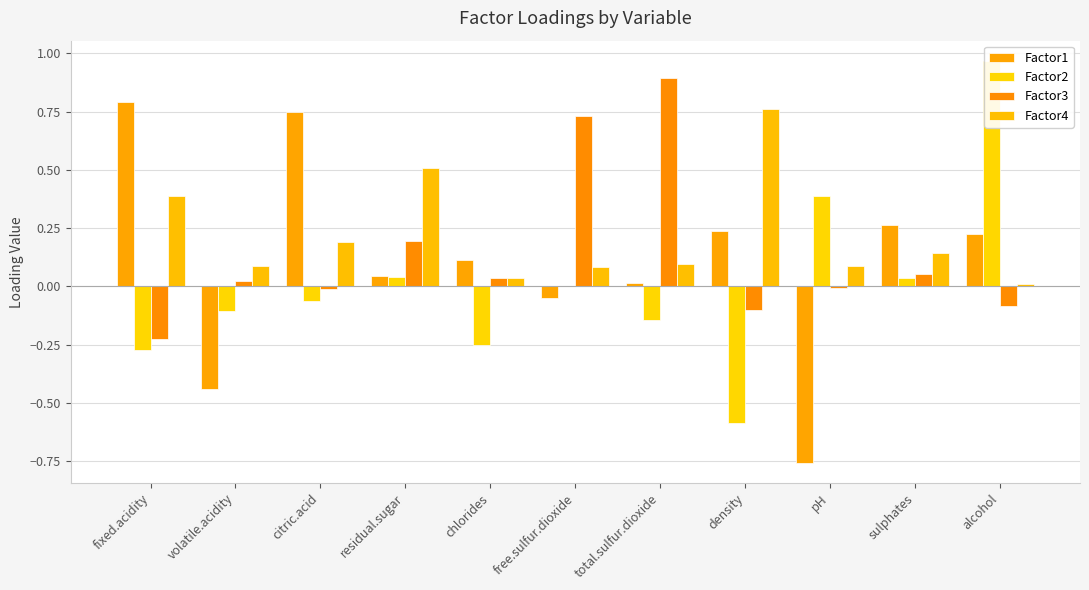

Between residual.sugar and alcohol, which is larger?

alcohol